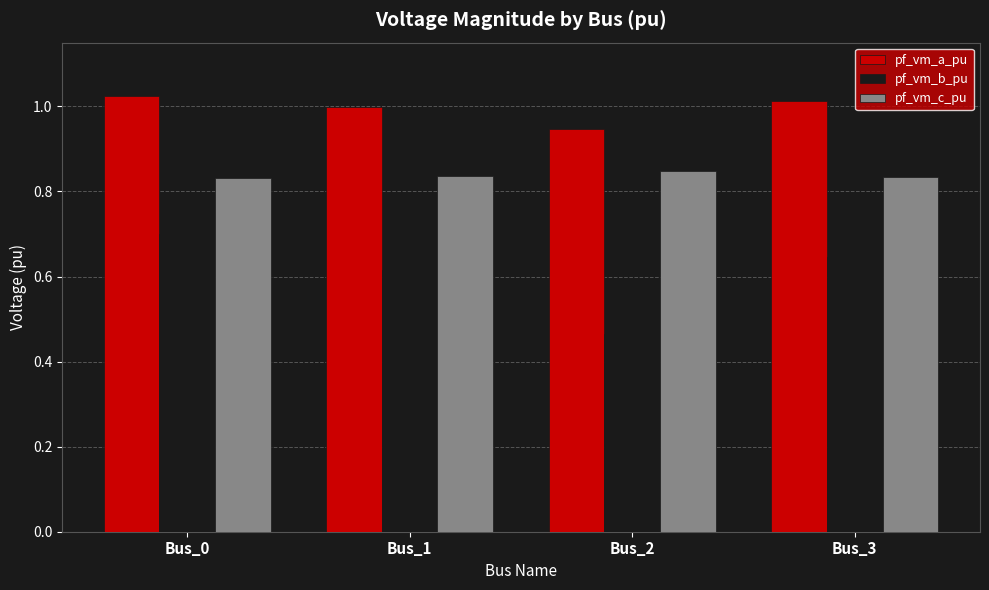

At Bus_3, list the series in order from largest to smallest.

pf_vm_a_pu, pf_vm_c_pu, pf_vm_b_pu